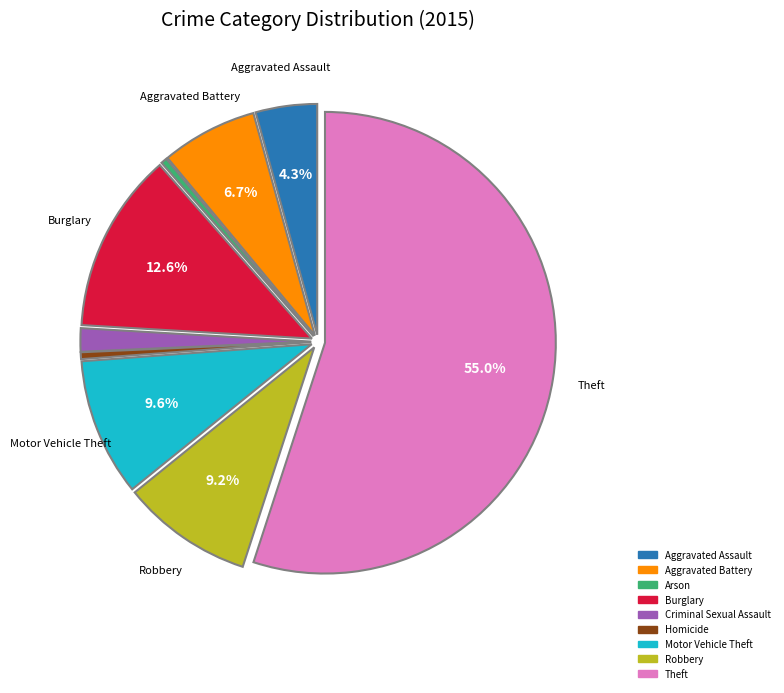

True or false: Motor Vehicle Theft accounts for 1% of the total.

False